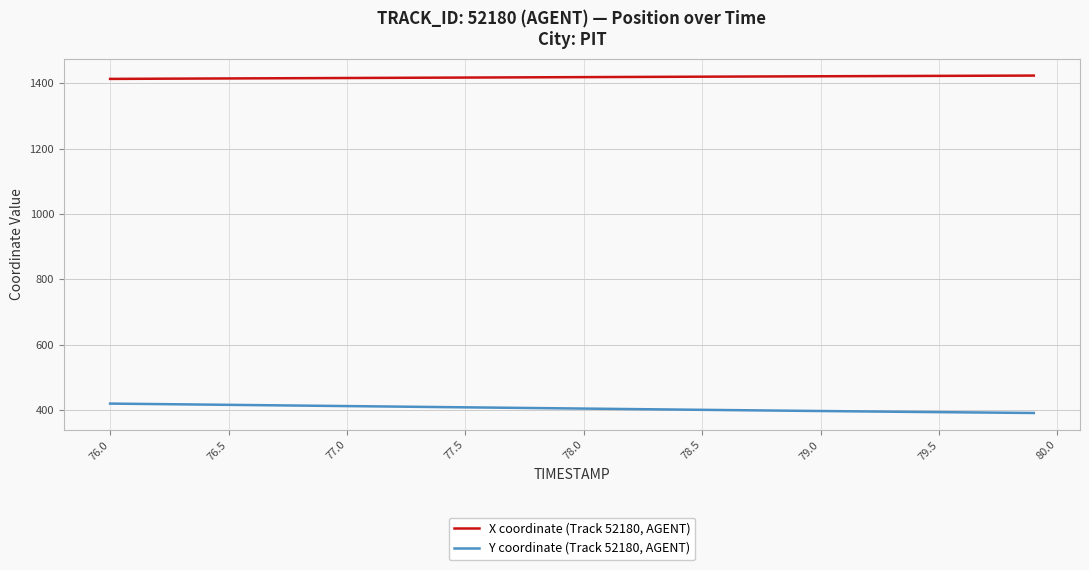

Which series has the largest total across all categories?

X coordinate (Track 52180, AGENT)